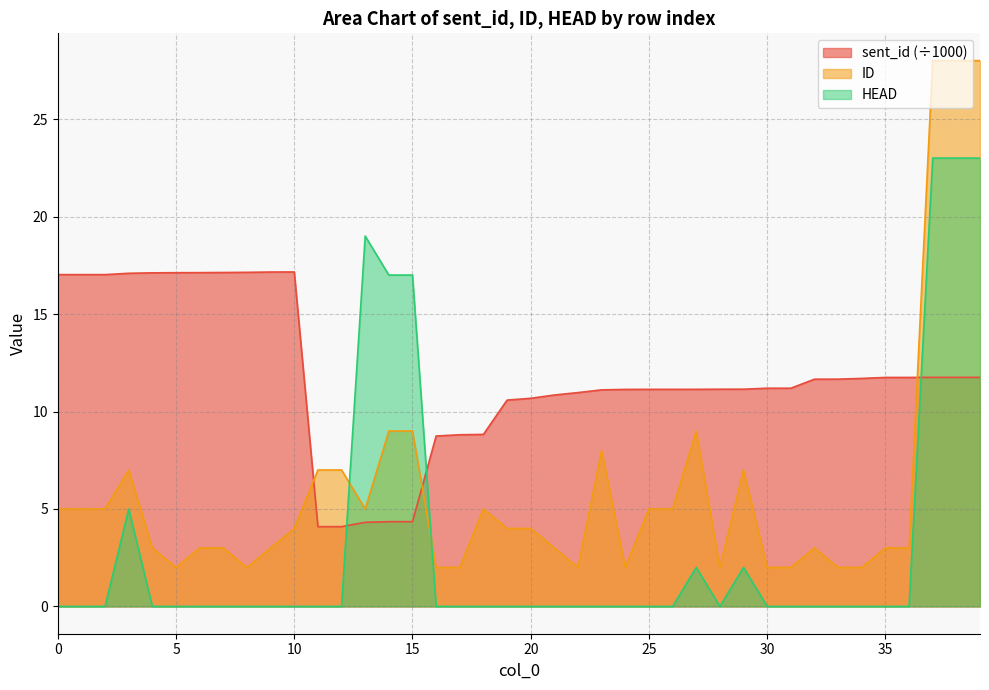

Reading left to right, list all the values displayed in this chart.

sent_id: 0=17.0	1=17.0	2=17.0	3=17.1	4=17.1	5=17.1	6=17.1	7=17.1	8=17.1	9=17.2	10=17.2	11=4.1	12=4.1	13=4.3	14=4.3	15=4.3	16=8.7	17=8.8	18=8.8	19=10.6	20=10.7	21=10.8	22=11.0	23=11.1	24=11.1	25=11.1	26=11.1	27=11.1	28=11.1	29=11.1	30=11.2	31=11.2	32=11.7	33=11.7	34=11.7	35=11.7	36=11.7	37=11.8	38=11.8	39=11.8
ID: 0=5.0	1=5.0	2=5.0	3=7.0	4=3.0	5=2.0	6=3.0	7=3.0	8=2.0	9=3.0	10=4.0	11=7.0	12=7.0	13=5.0	14=9.0	15=9.0	16=2.0	17=2.0	18=5.0	19=4.0	20=4.0	21=3.0	22=2.0	23=8.0	24=2.0	25=5.0	26=5.0	27=9.0	28=2.0	29=7.0	30=2.0	31=2.0	32=3.0	33=2.0	34=2.0	35=3.0	36=3.0	37=28.0	38=28.0	39=28.0
HEAD: 0=0.0	1=0.0	2=0.0	3=5.0	4=0.0	5=0.0	6=0.0	7=0.0	8=0.0	9=0.0	10=0.0	11=0.0	12=0.0	13=19.0	14=17.0	15=17.0	16=0.0	17=0.0	18=0.0	19=0.0	20=0.0	21=0.0	22=0.0	23=0.0	24=0.0	25=0.0	26=0.0	27=2.0	28=0.0	29=2.0	30=0.0	31=0.0	32=0.0	33=0.0	34=0.0	35=0.0	36=0.0	37=23.0	38=23.0	39=23.0